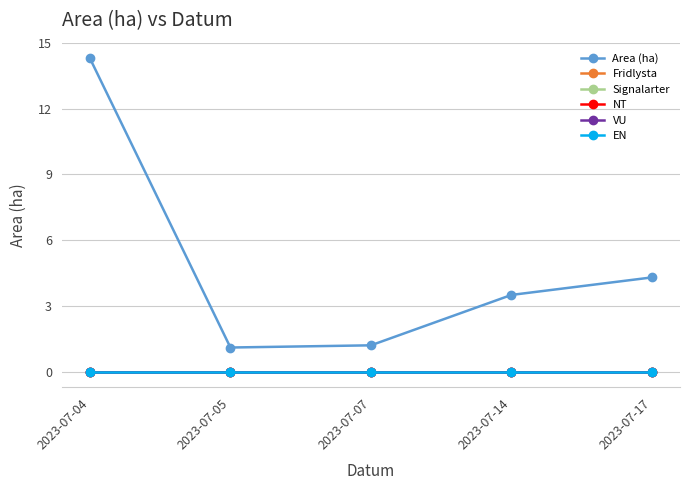

The value of EN at 2023-07-04 is 0.0. True or false?

True